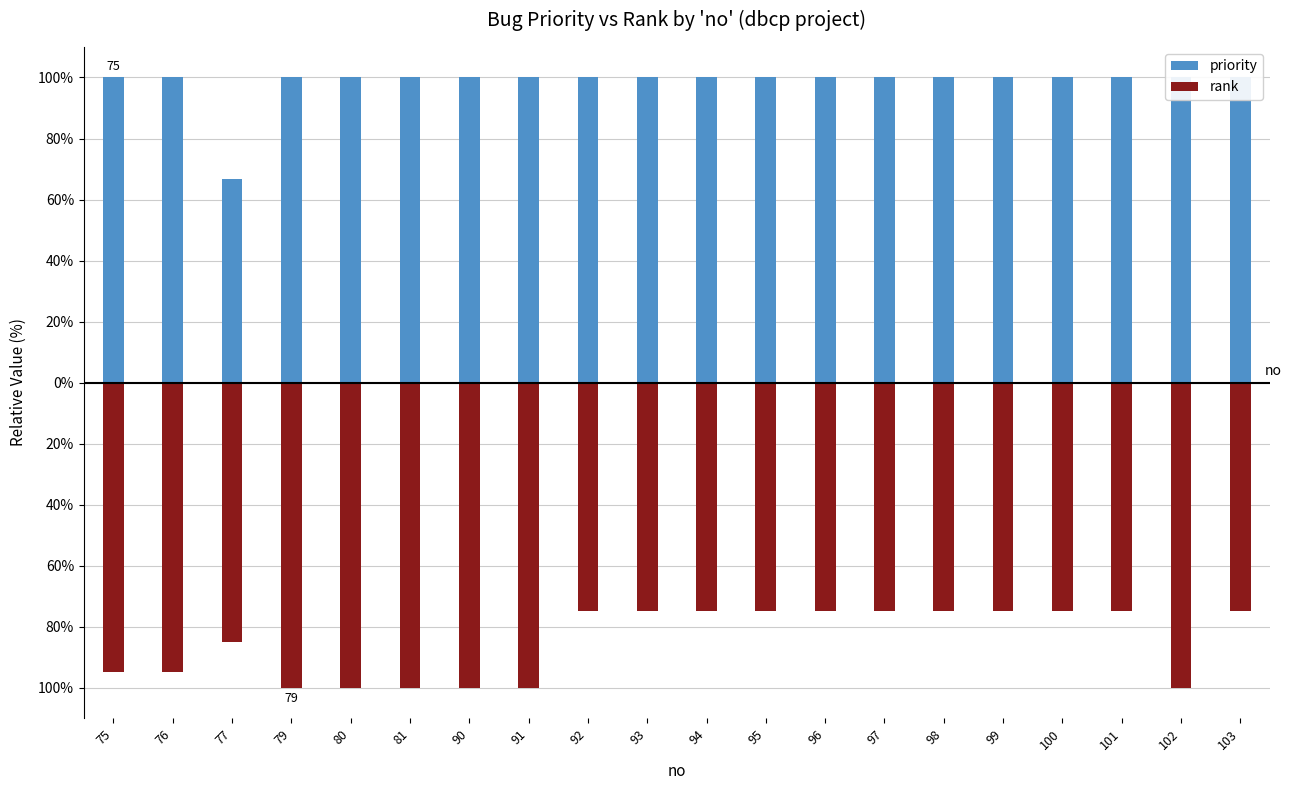

What is the average value of the priority series?

98.3